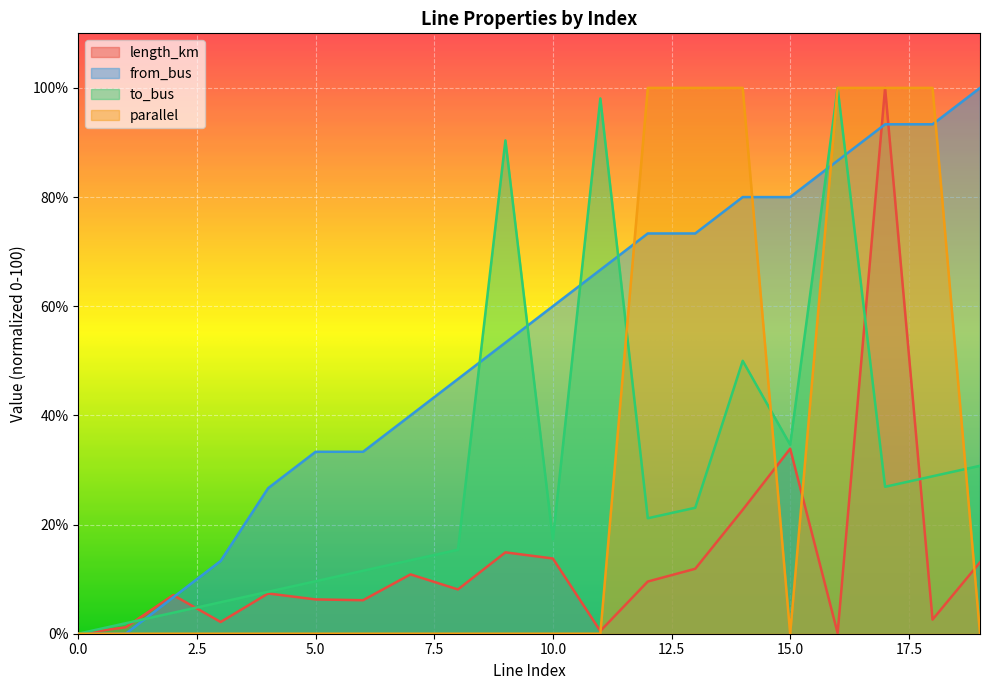

Where is from_bus nearest to the value 50?

8